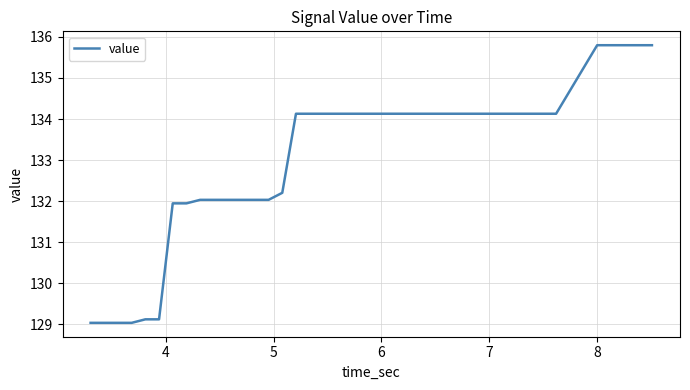

What is the sum of all values?

5324.3